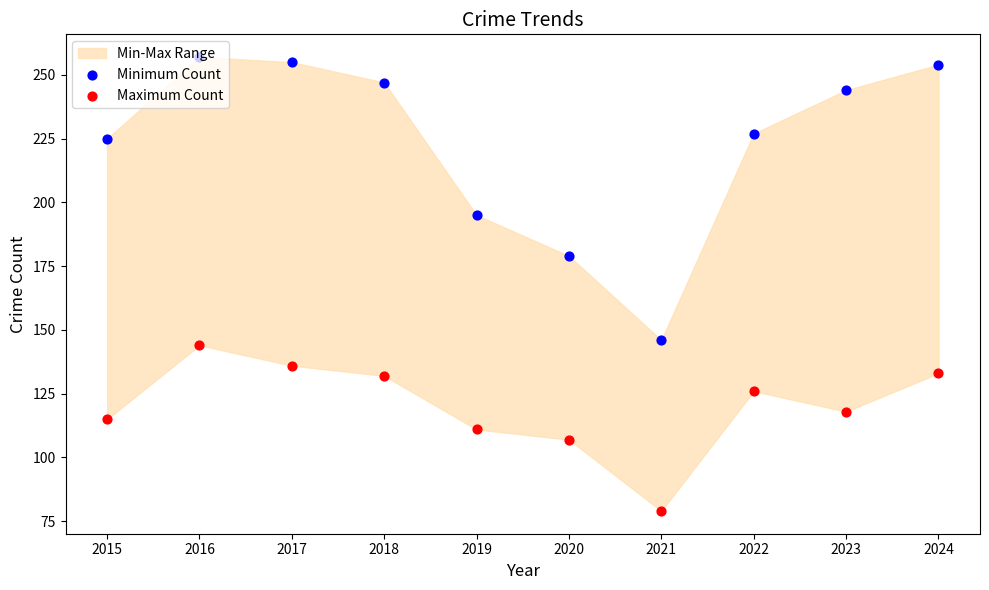

At how many categories does at least one series exceed 195?

7